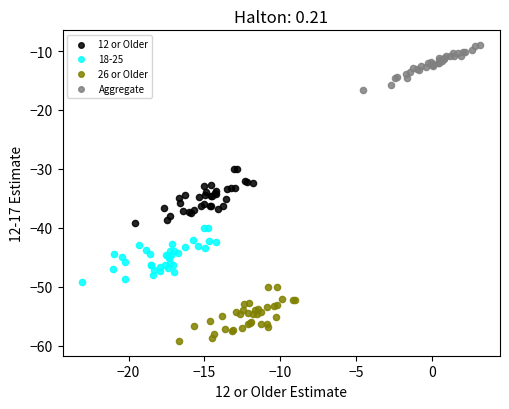

Which series reaches the maximum Y coordinate?

Aggregate